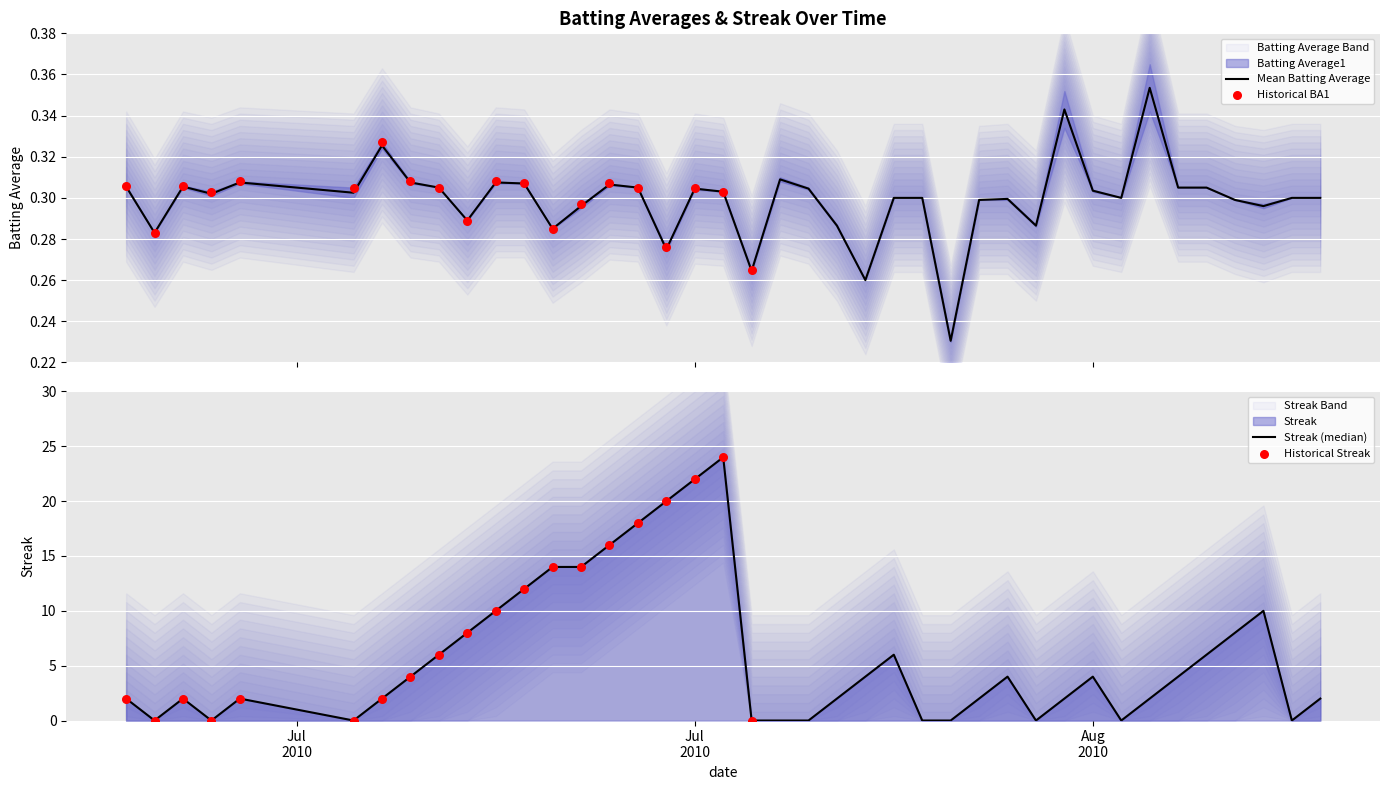

What is the total value across all series at 2010-07-31?

0.3